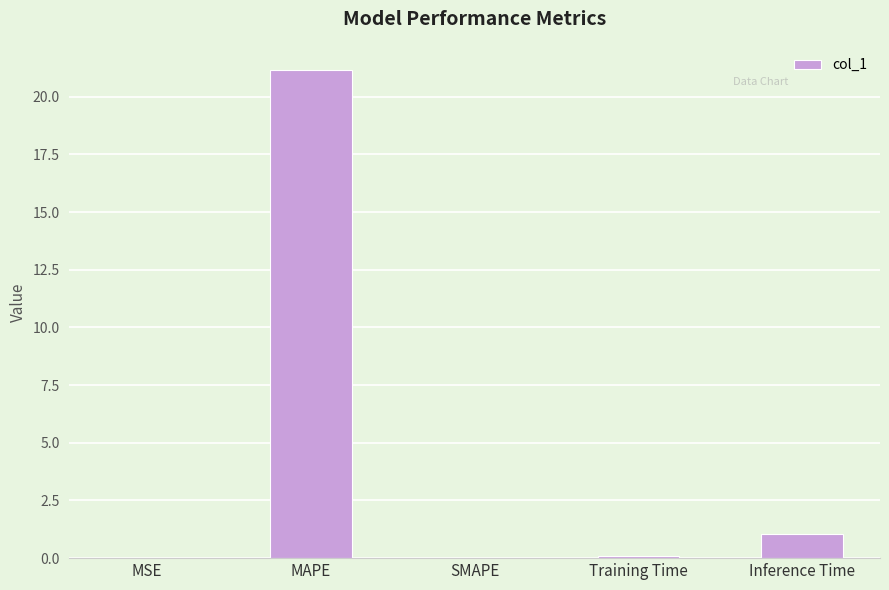

Where is the data nearest to the value 10?

Inference Time